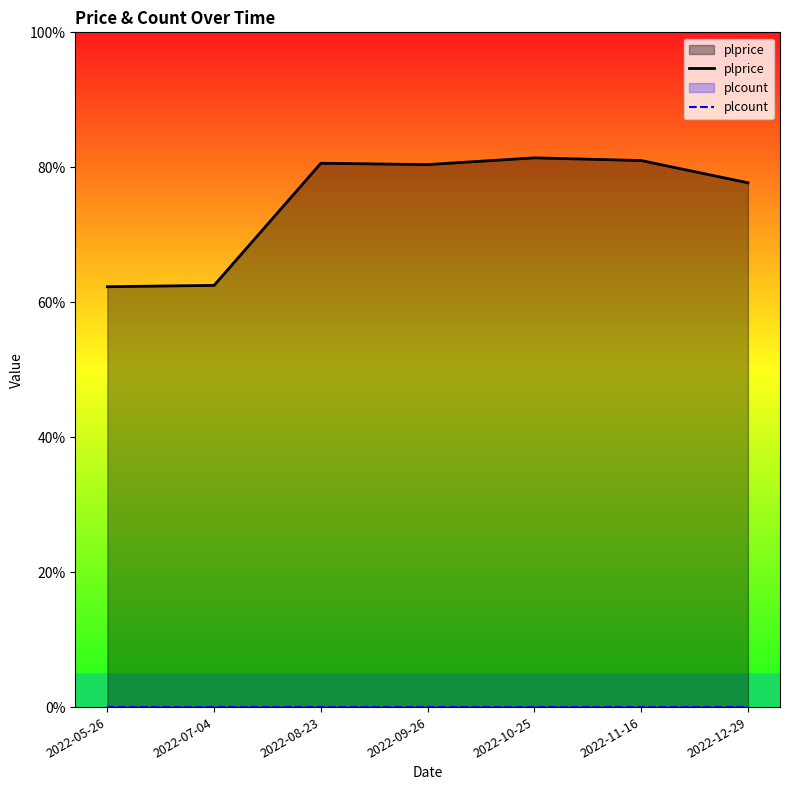

What is the total value across all series at 2022-08-23?

80.6